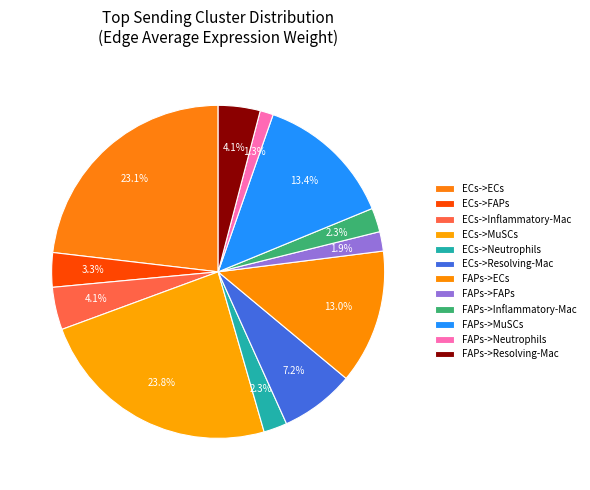

To the nearest percent, what portion does FAPs->FAPs represent?

2%